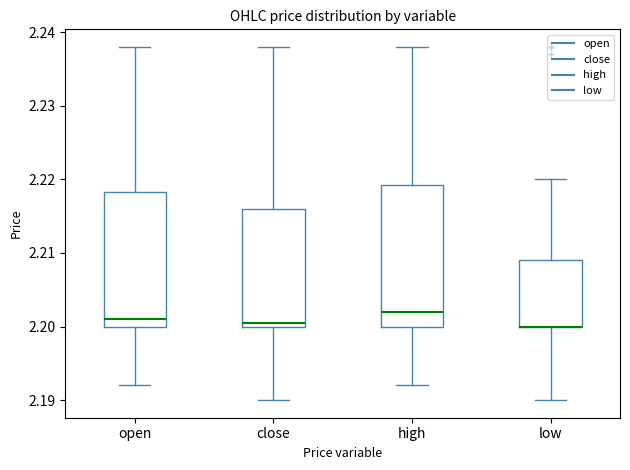

Where is the upper edge of the box for close on the y-axis? The values are not printed on the chart, so give them approximately, as read against the axis.

2.216